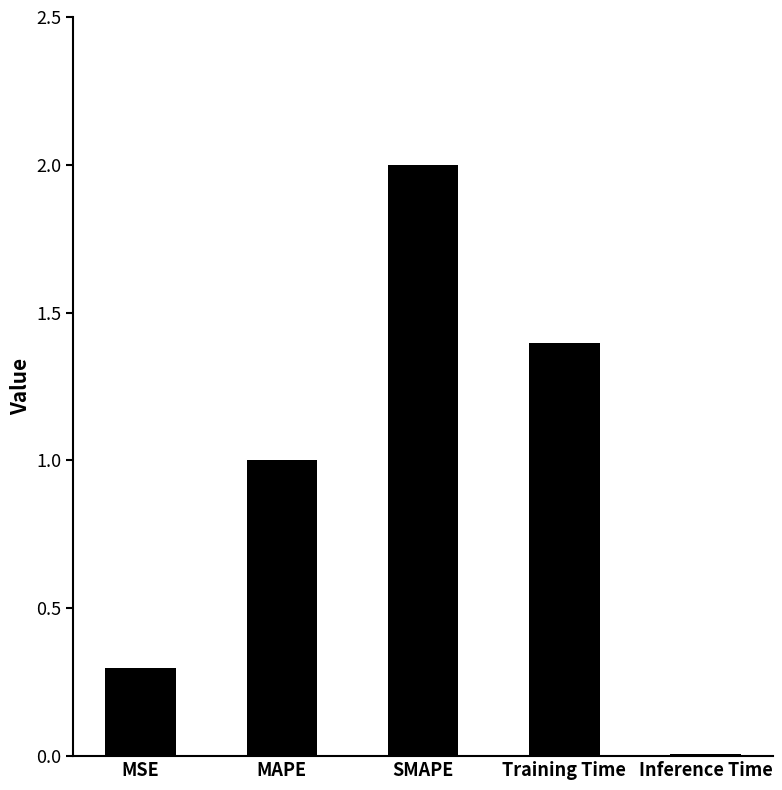

What is the sum of the values at MSE and SMAPE?

2.3